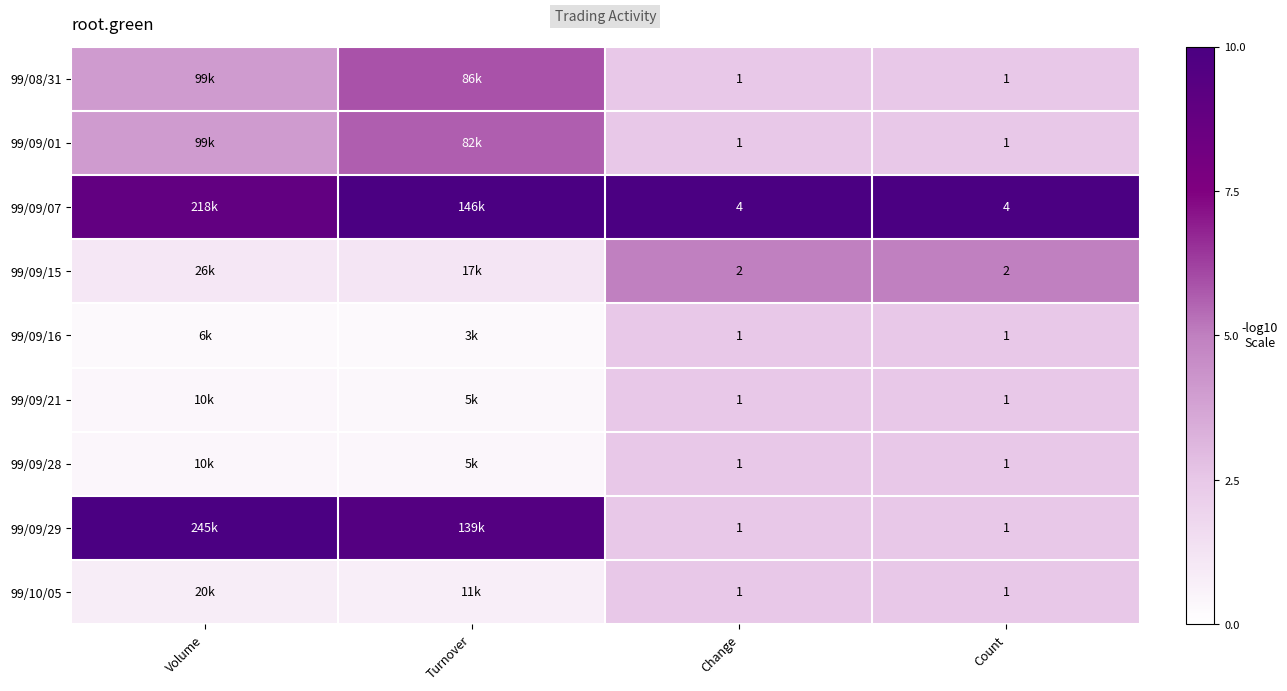

Between Change and Count, which is larger?

Change